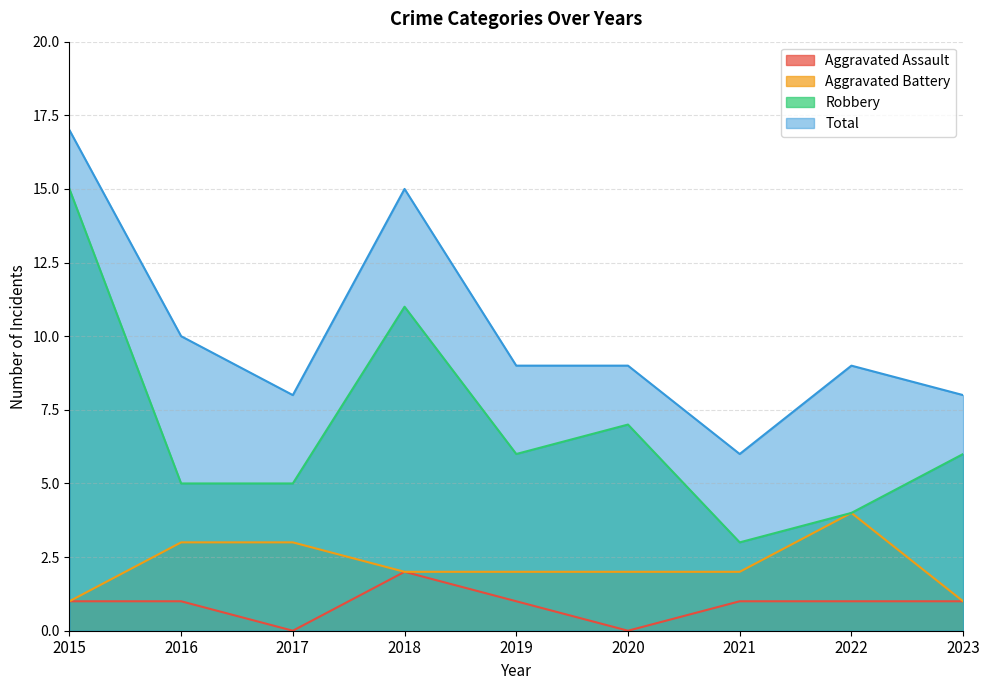

The value of Aggravated Assault at 2022 is 1. True or false?

True